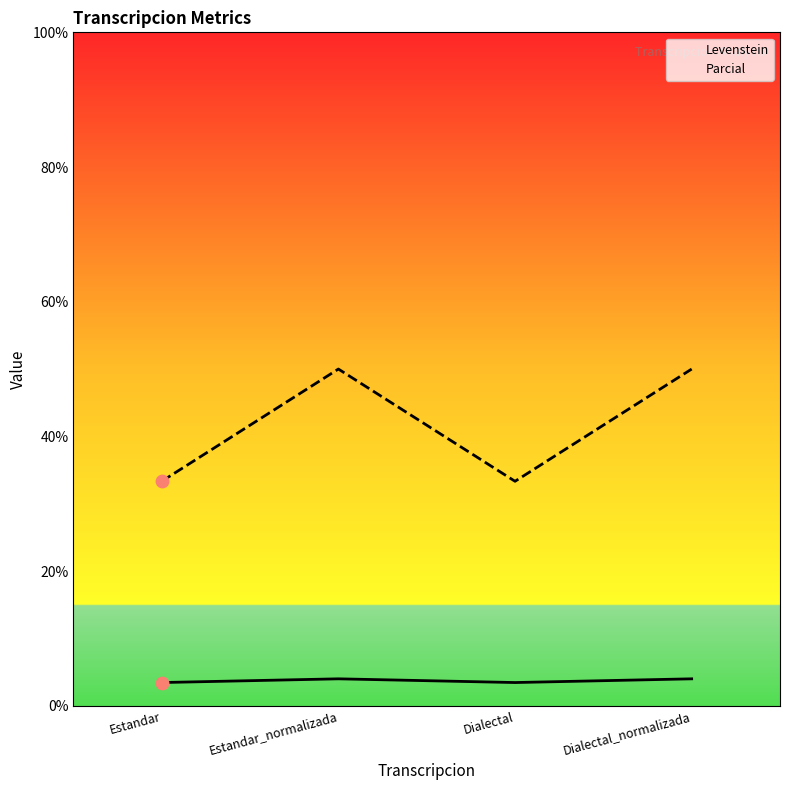

Which series has the largest total across all categories?

Parcial